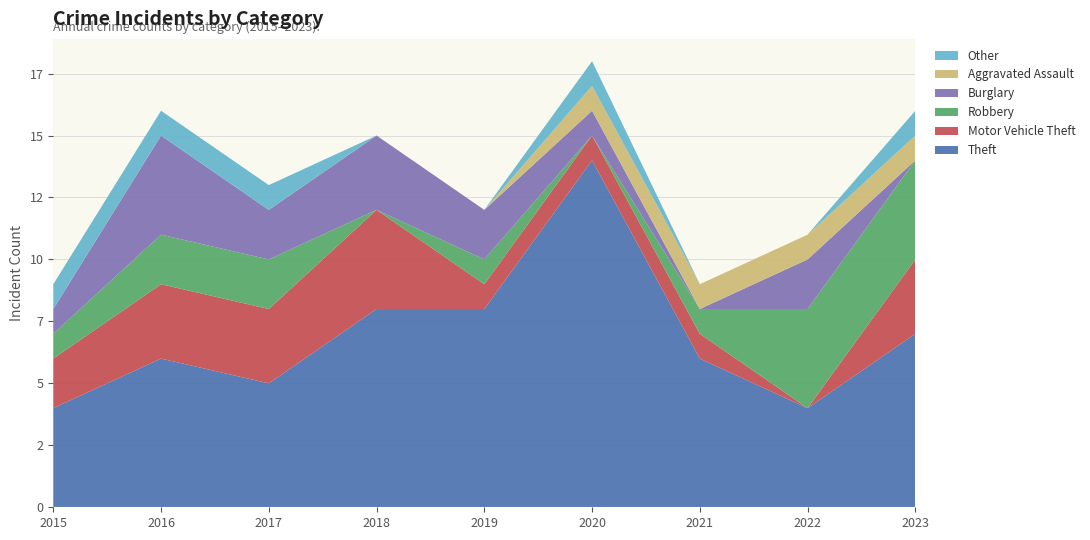

Reading left to right, extract all data points from this chart.

Theft: 2015=4	2016=6	2017=5	2018=8	2019=8	2020=14	2021=6	2022=4	2023=7
Motor Vehicle Theft: 2015=2	2016=3	2017=3	2018=4	2019=1	2020=1	2021=1	2022=0	2023=3
Robbery: 2015=1	2016=2	2017=2	2018=0	2019=1	2020=0	2021=1	2022=4	2023=4
Burglary: 2015=1	2016=4	2017=2	2018=3	2019=2	2020=1	2021=0	2022=2	2023=0
Aggravated Assault: 2015=0	2016=0	2017=0	2018=0	2019=0	2020=1	2021=1	2022=1	2023=1
Other: 2015=1	2016=1	2017=1	2018=0	2019=0	2020=1	2021=0	2022=0	2023=1